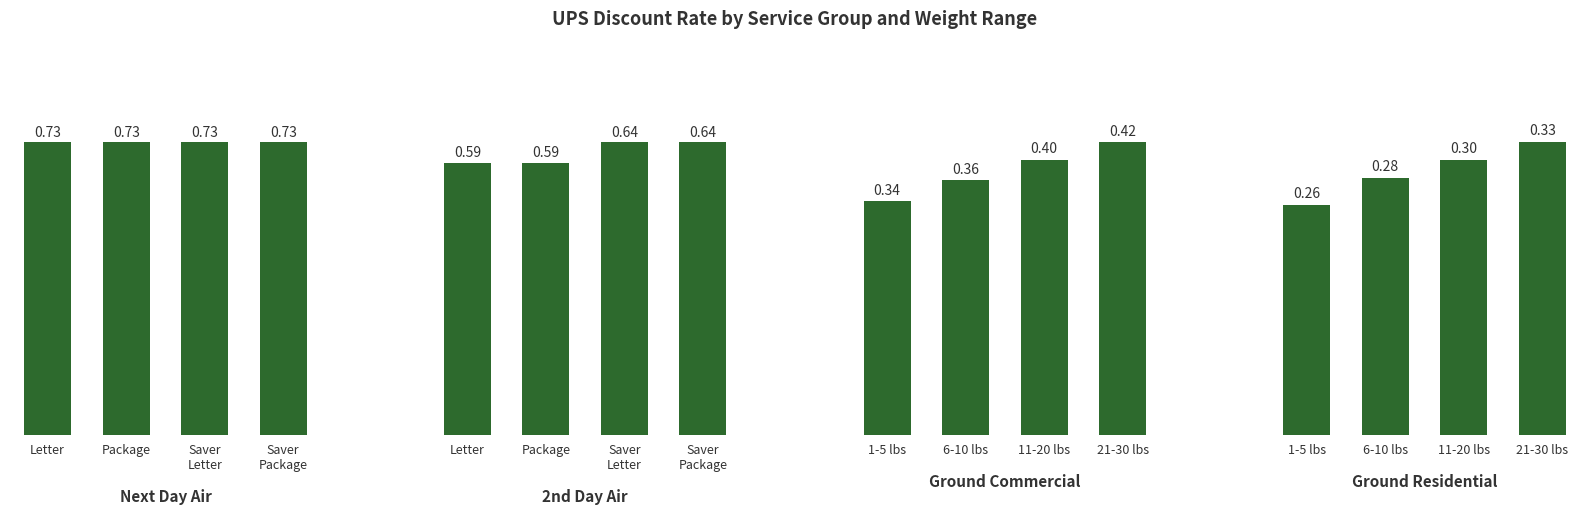

Reading right to left, what are all the values shown in this chart?

Next Day Air: 0.7	0.7	0.7	0.7
2nd Day Air: 0.6	0.6	0.6	0.6
Ground Commercial: 0.4	0.4	0.4	0.3
Ground Residential: 0.3	0.3	0.3	0.3